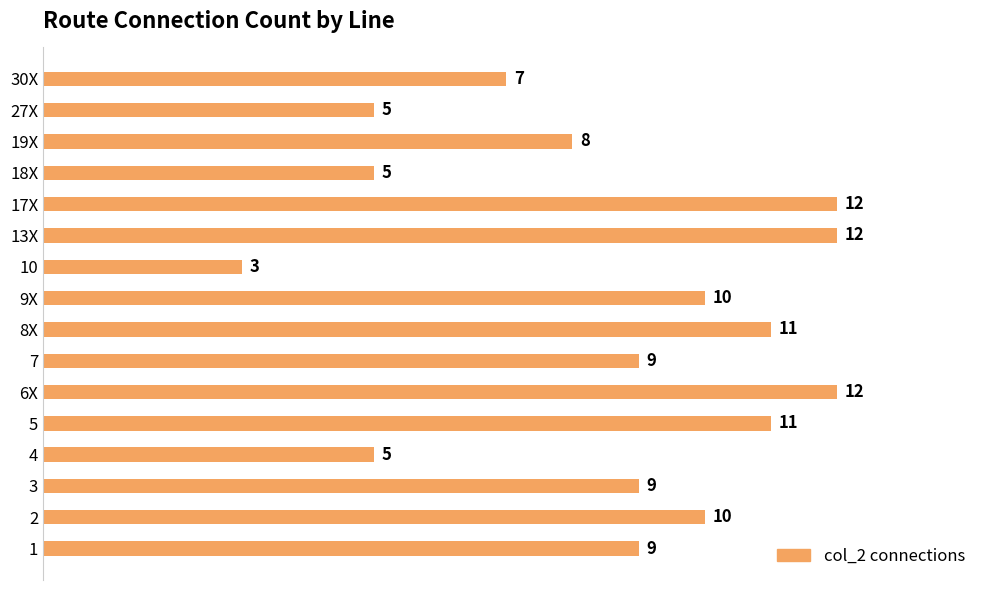

Are the bars horizontal?

Yes